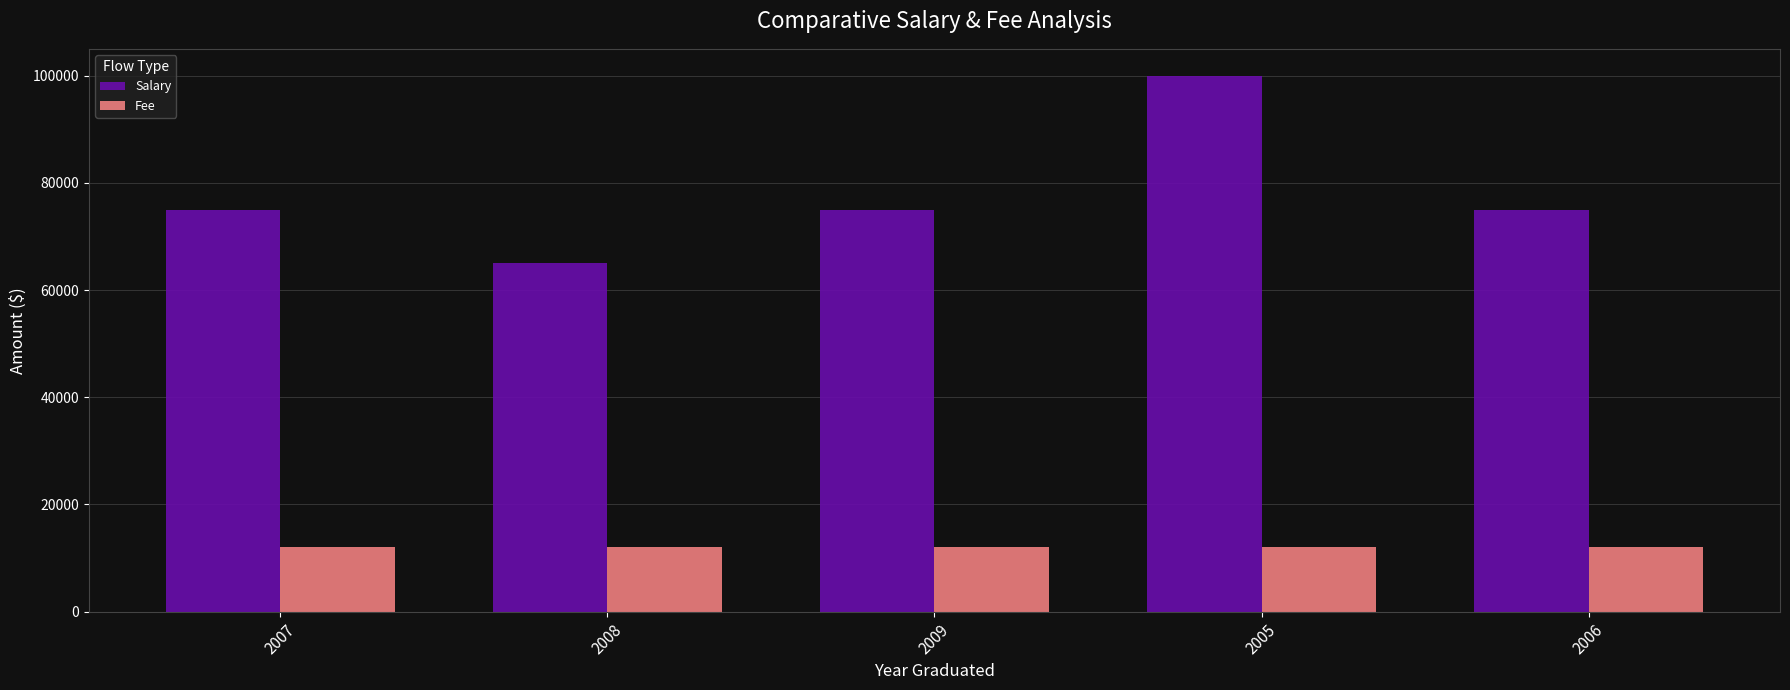

What is the maximum value for Salary?

100000